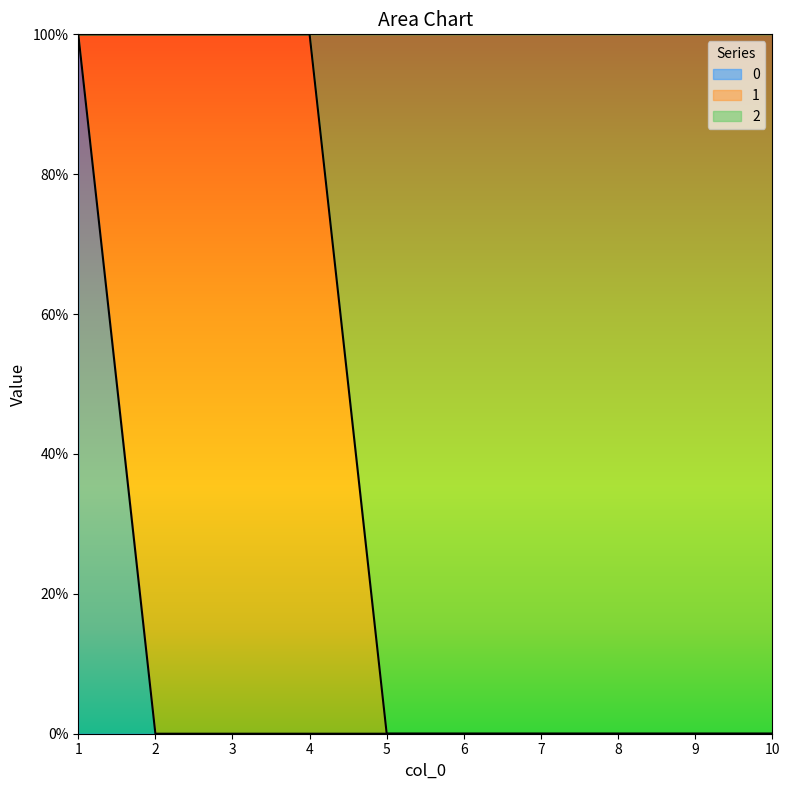

Is it true that 0 equals 0 at 7?

True